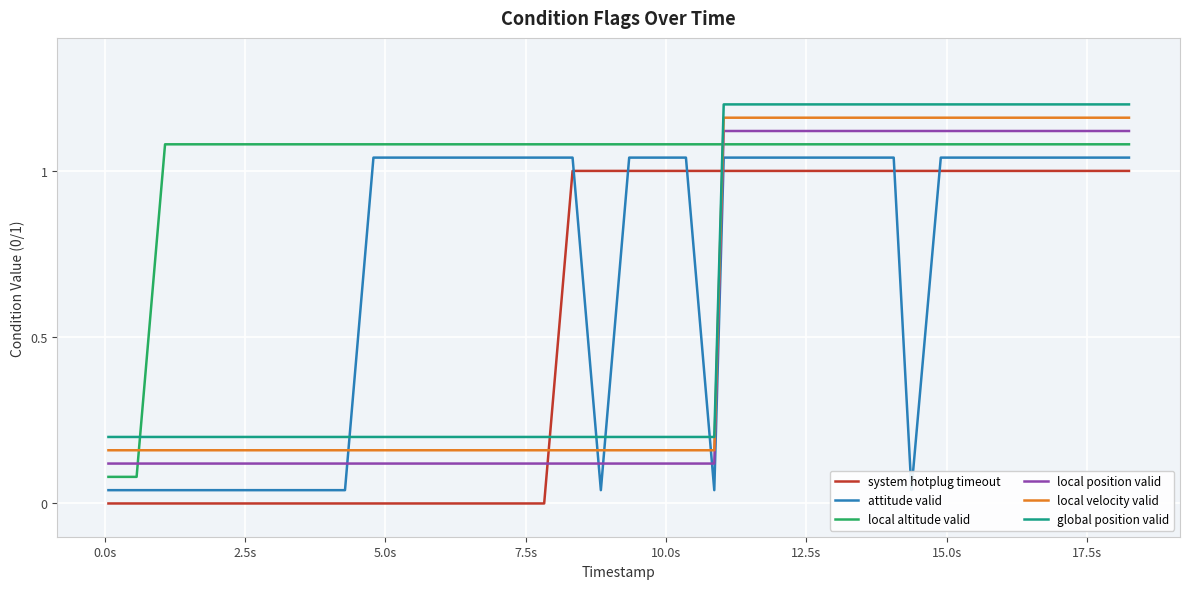

How many intersections are there between local altitude valid and local position valid?

2